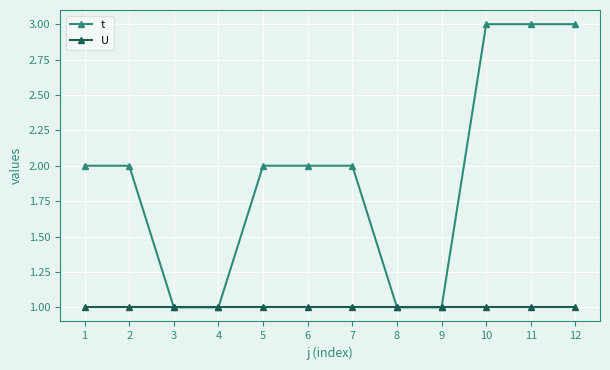

What is the value of the t point at the 5th from the left?

2